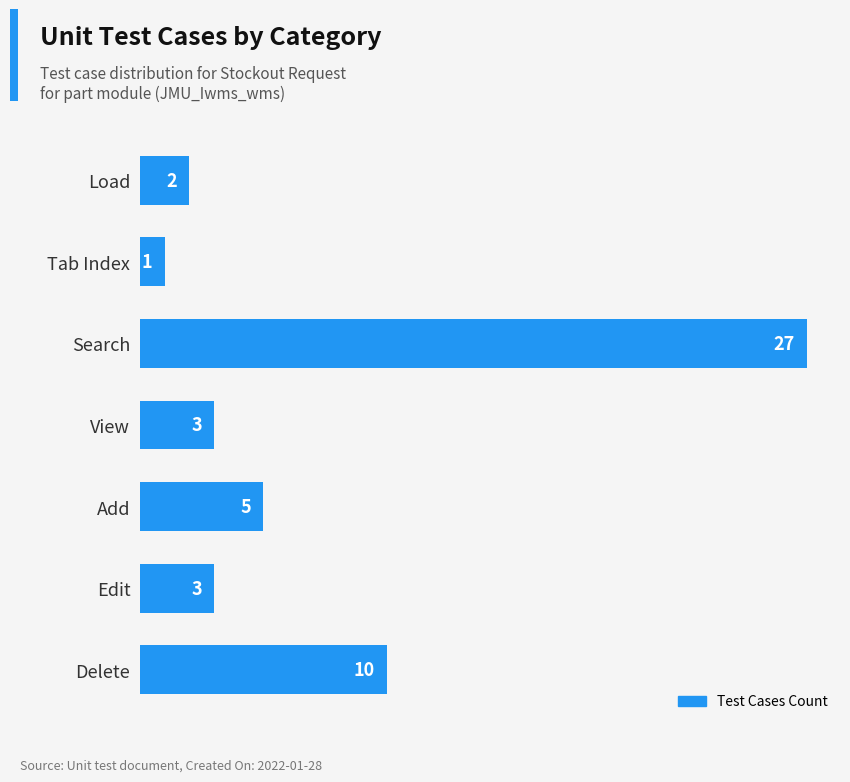

What is the minimum value shown in the chart?

1